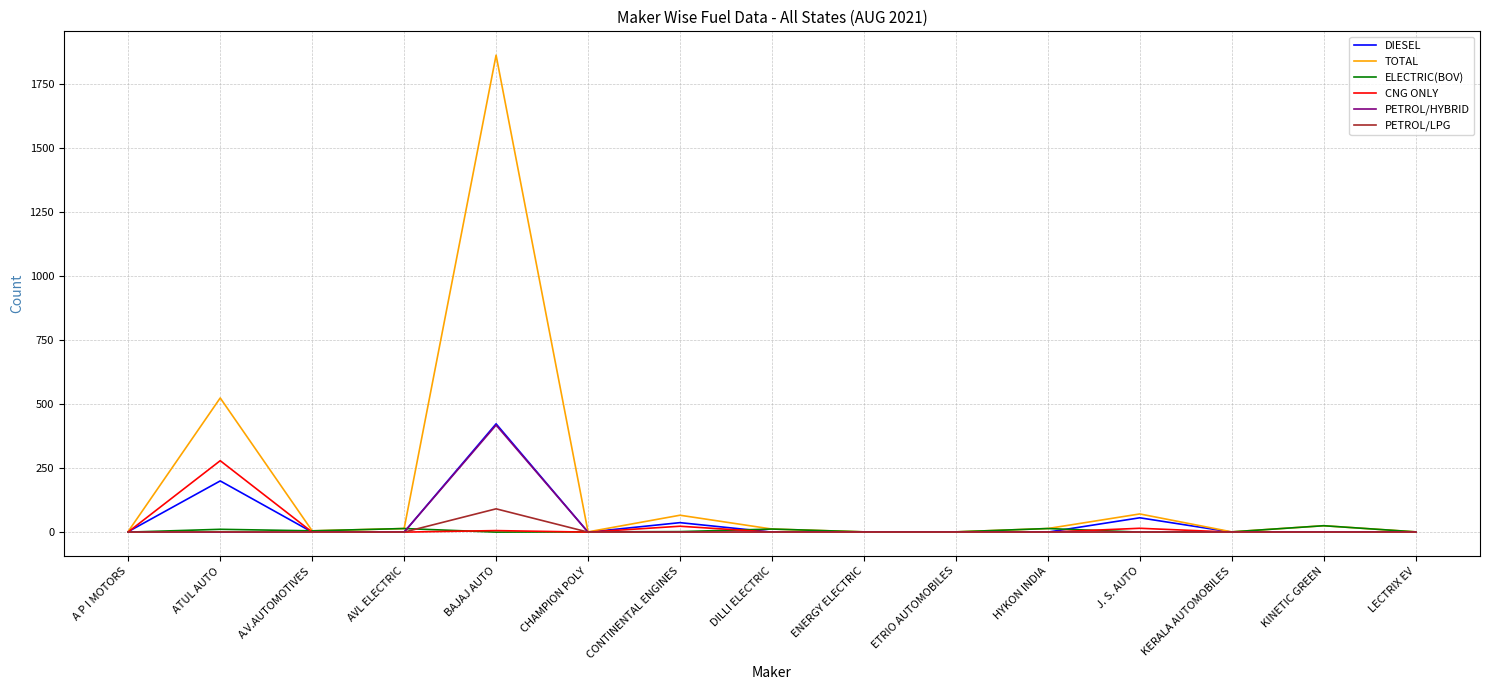

Which series has the largest total across all categories?

TOTAL